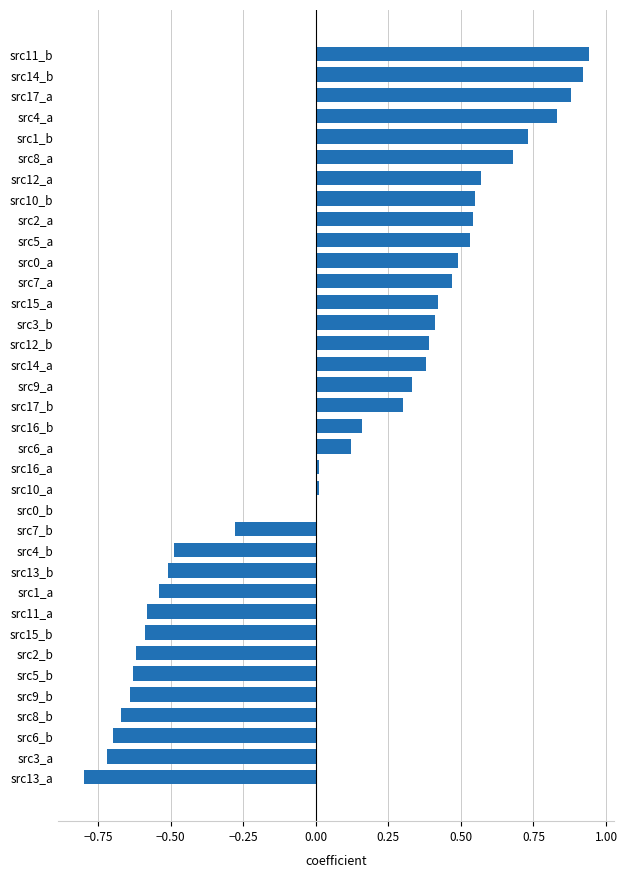

The value at src0_b is 0.0. True or false?

True